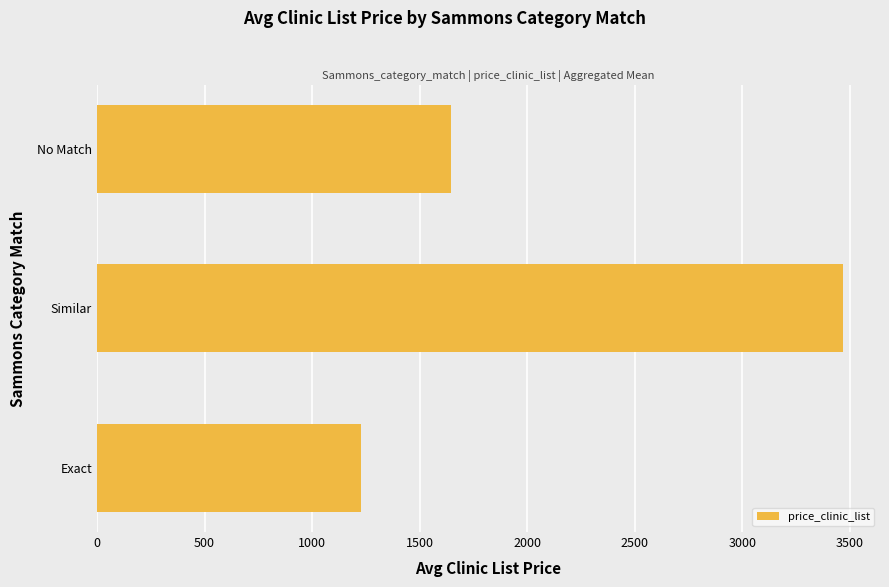

What value does the data have at Exact?

1225.6